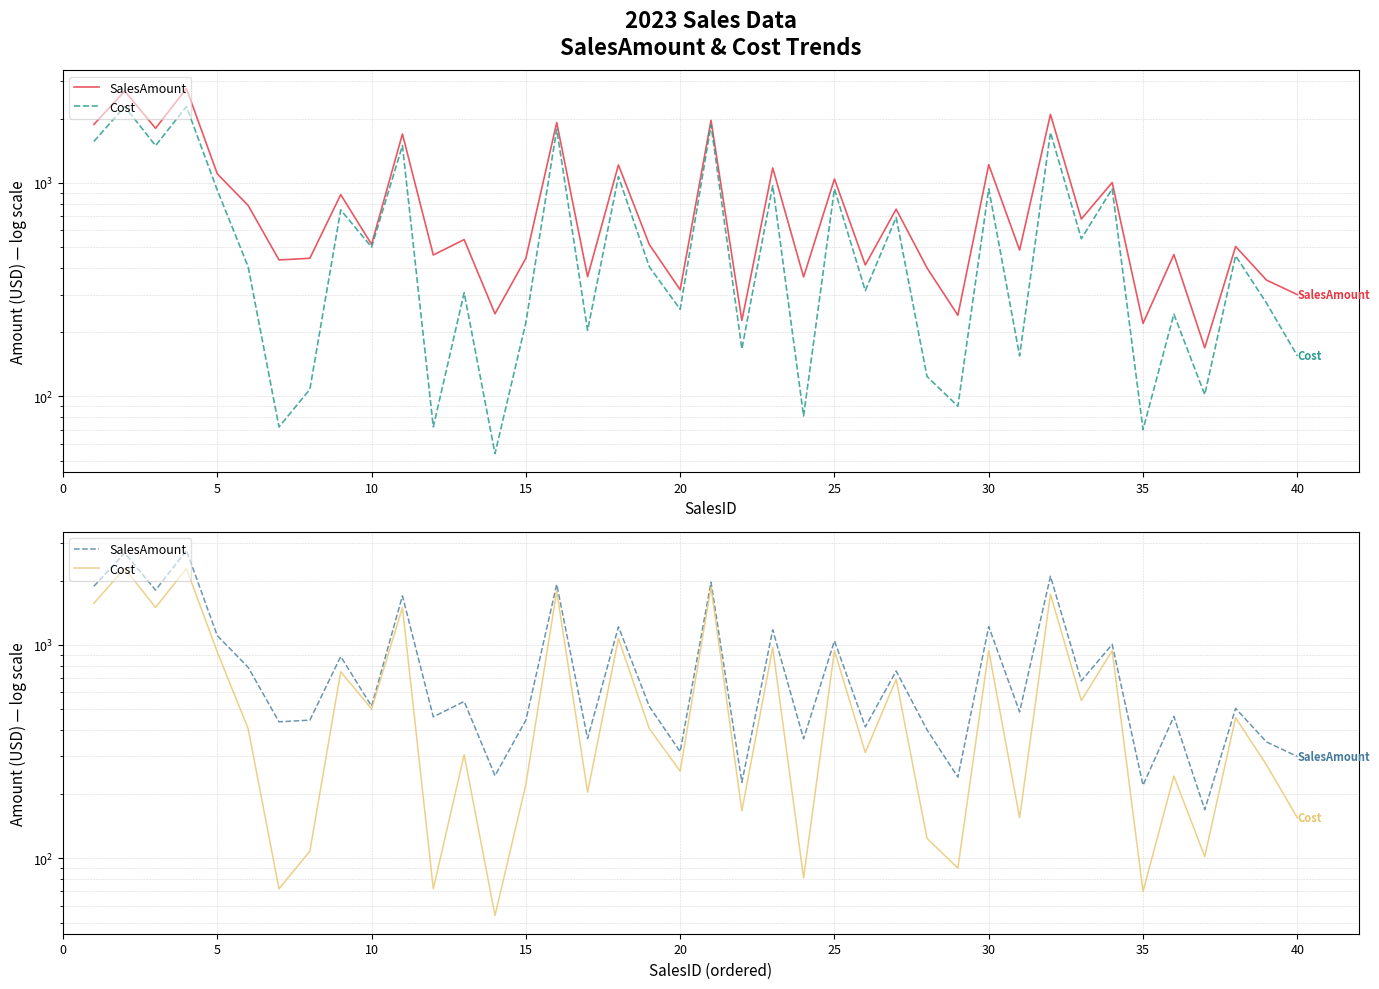

Reading left to right, transcribe all the data shown in this chart.

SalesAmount: 1880	2695	1804	2770	1104	785	436	444	882	516	1696	460	543	244	444	1920	364	1215	515	316	1965	227	1176	363	1044	413	754	400	240	1218	485	2095	678	1005	220	462	169	504	351	300
Cost: 1565	2280	1496	2280	926	405	72	108	748	501	1496	72	306	54	222	1785	204	1071	405	256	1870	167	972	81	939	313	690	124	90	939	155	1725	548	939	70	243	102	456	274	155